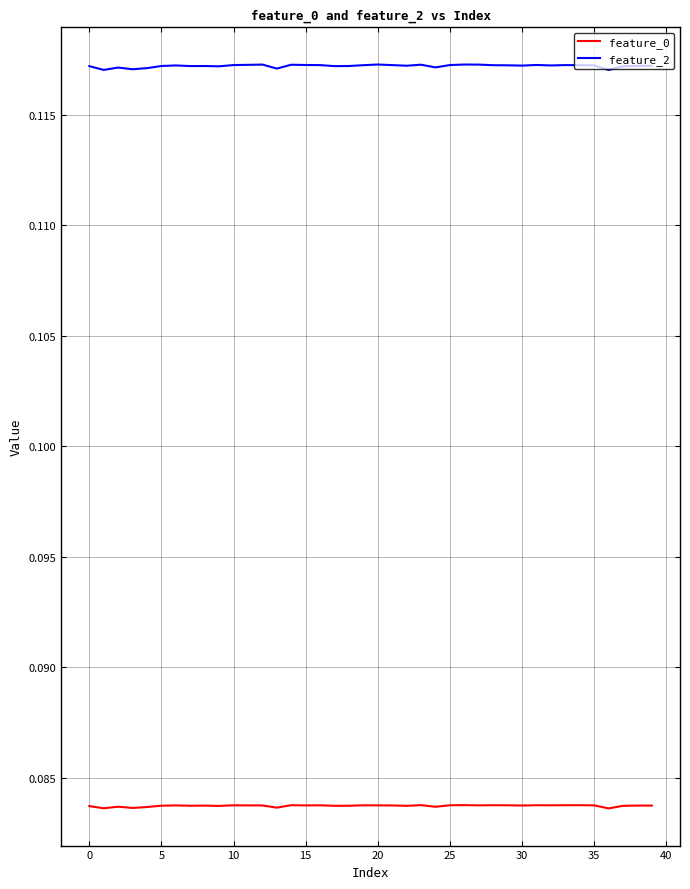

Which series has the widest spread of values?

feature_2